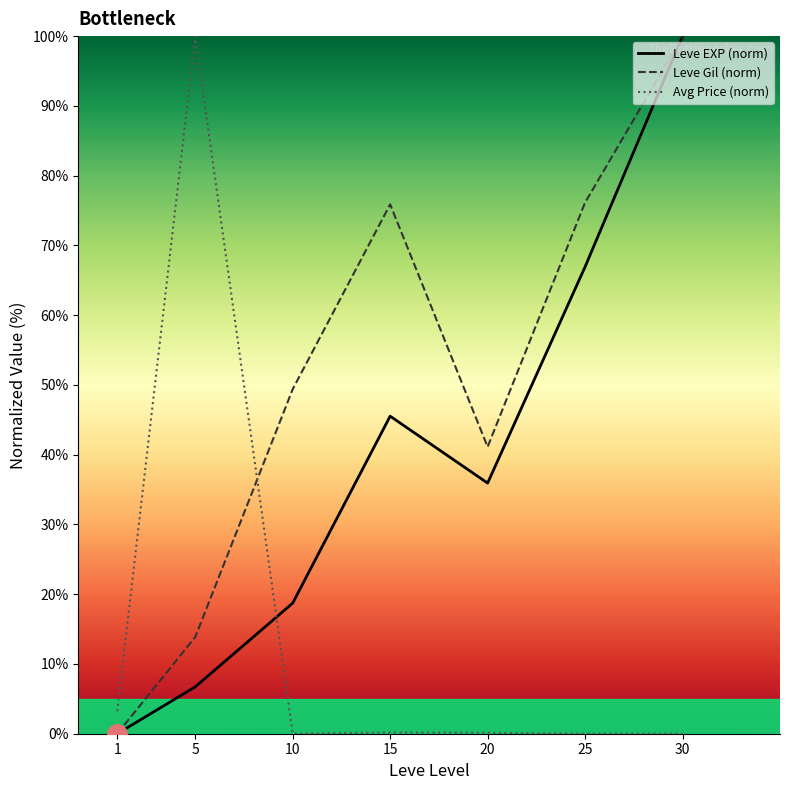

The value of Avg Price (norm) at 1 is 3.2. True or false?

True